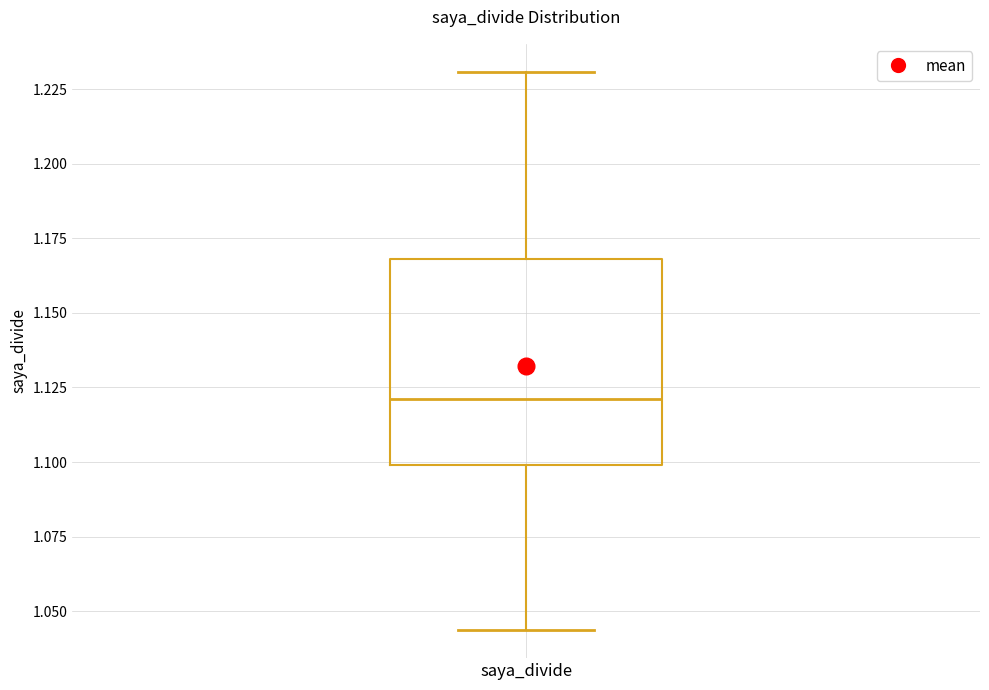

Where does the lower whisker of the box for saya_divide end on the y-axis? The values are not printed on the chart, so give them approximately, as read against the axis.

1.045